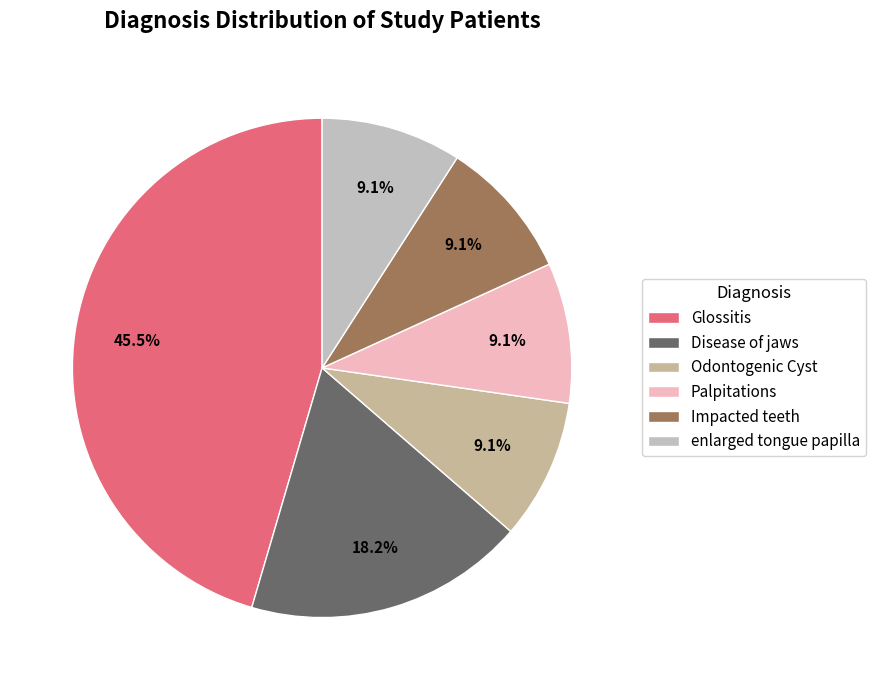

How many segments does this pie chart have?

6